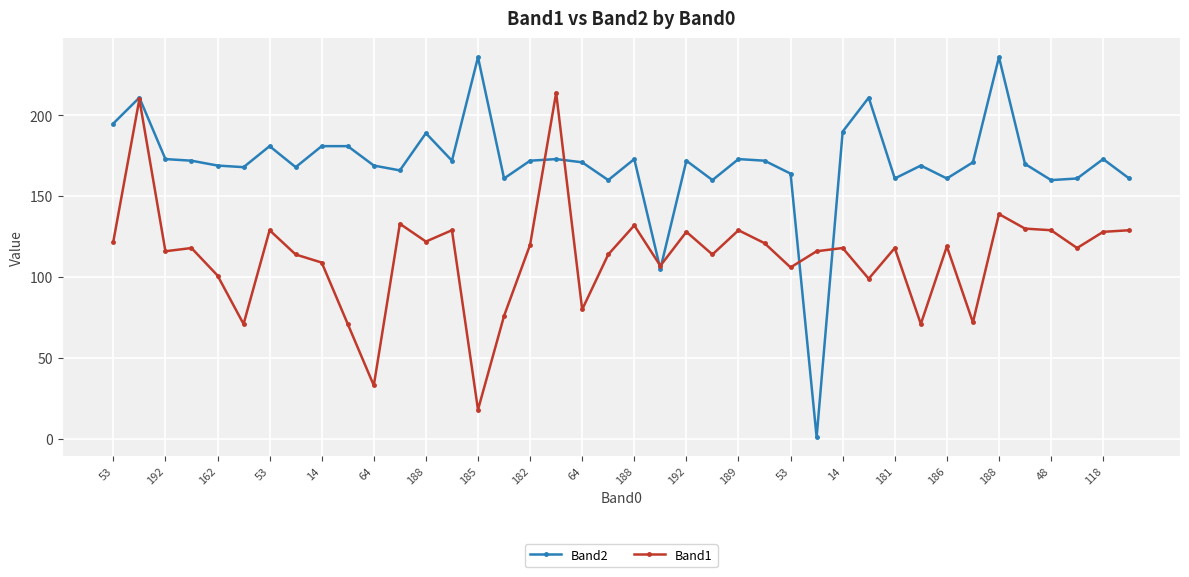

List the series in order of their overall mean, lowest first.

Band1, Band2